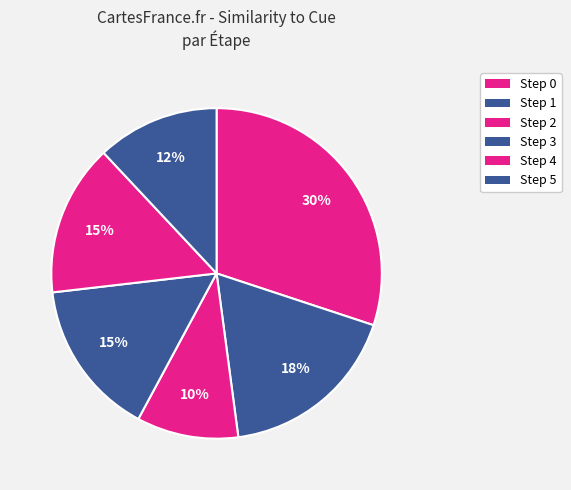

How many slices are in this pie chart?

6